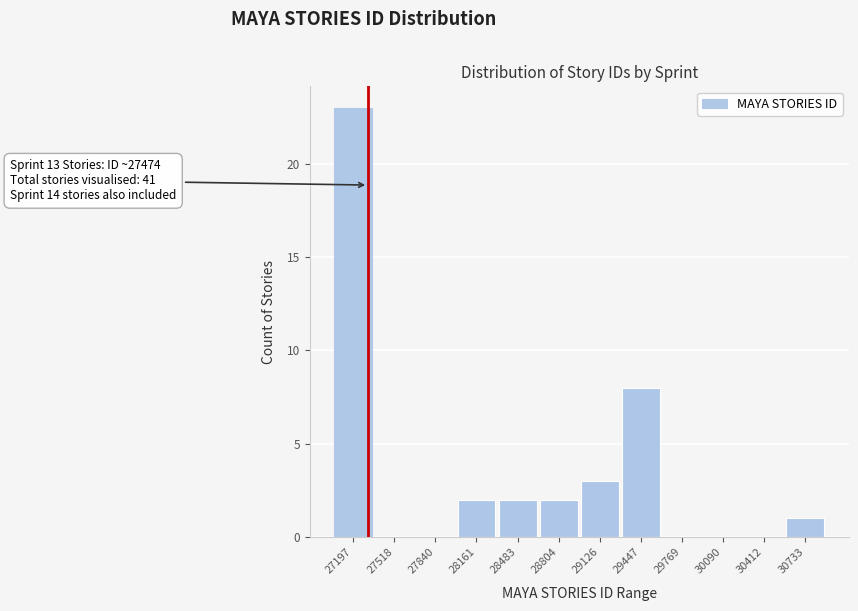

Reading right to left, list all the values displayed in this chart.

30733=1	30412=0	30090=0	29769=0	29447=8	29126=3	28804=2	28483=2	28161=2	27840=0	27518=0	27197=23